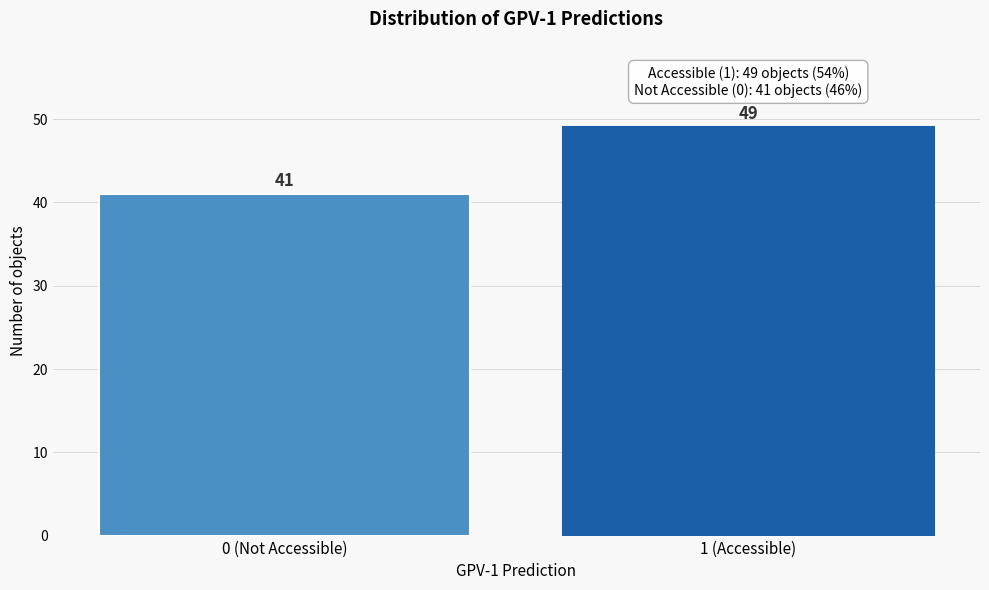

Reading right to left, what are all the values shown in this chart?

49	41